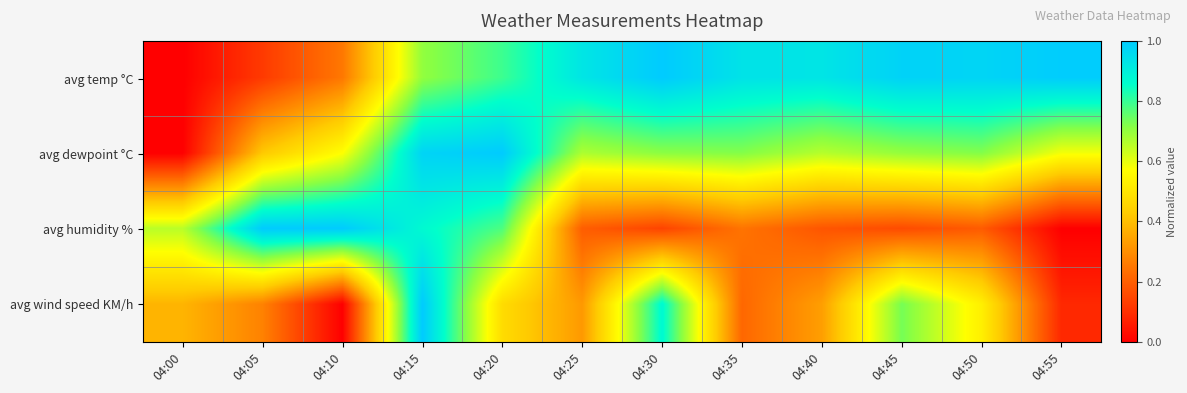

Which series has the largest range (max minus min)?

avg temp °C